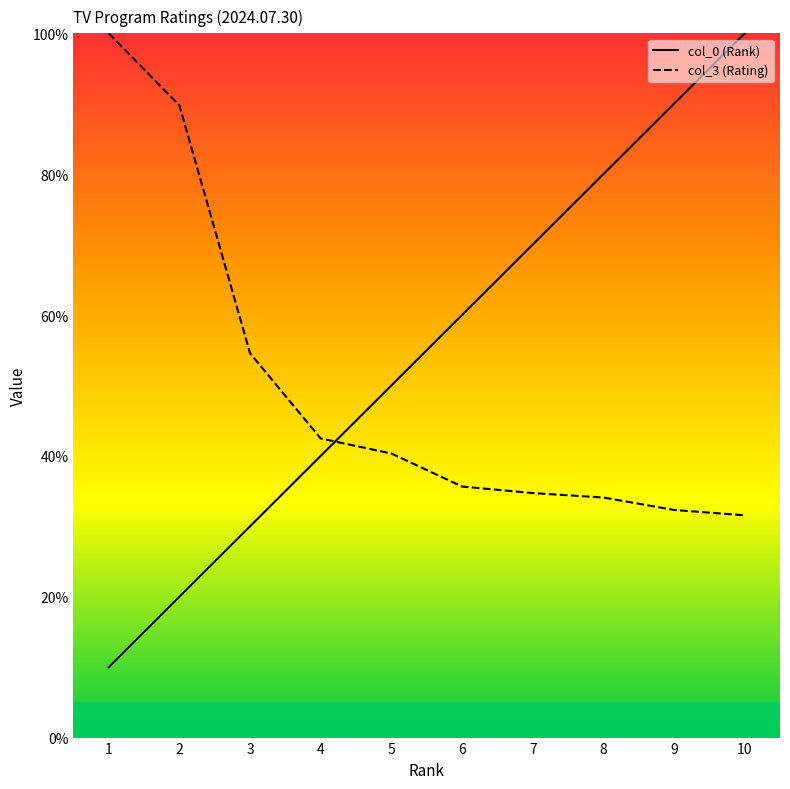

What is the sum of the col_3 (Rating) values at 10 and 6?

67.2